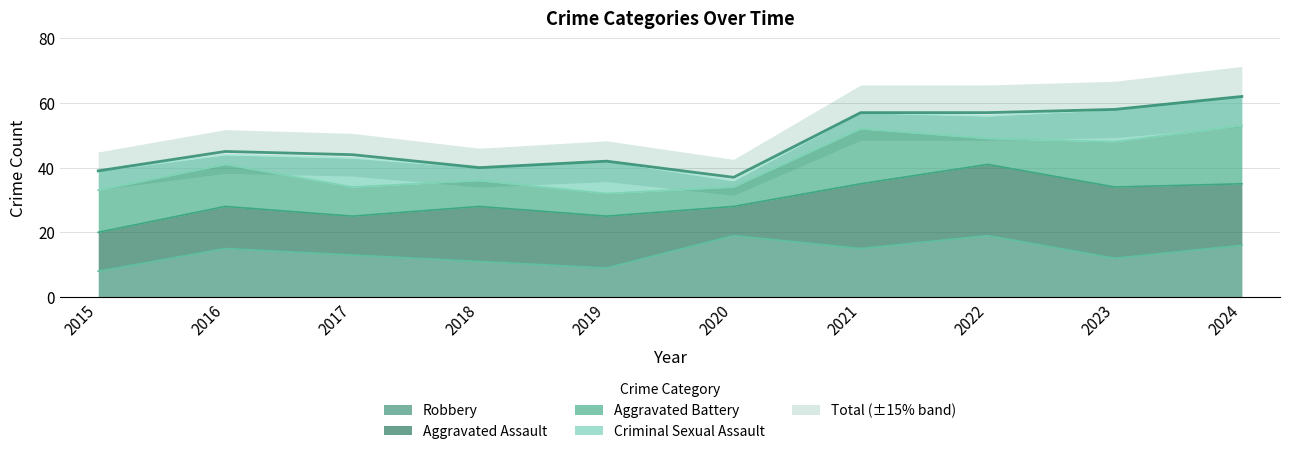

Which label corresponds to the smallest value in the chart?

2020